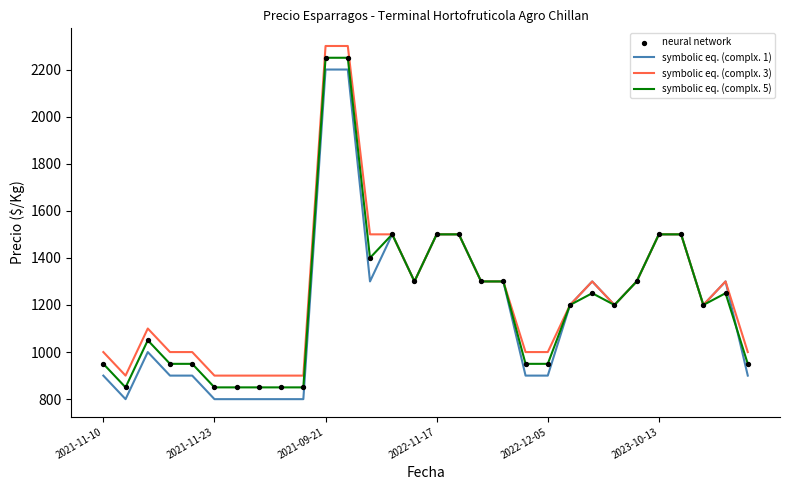

What is the lowest value of the symbolic eq. (complx. 1) series?

800